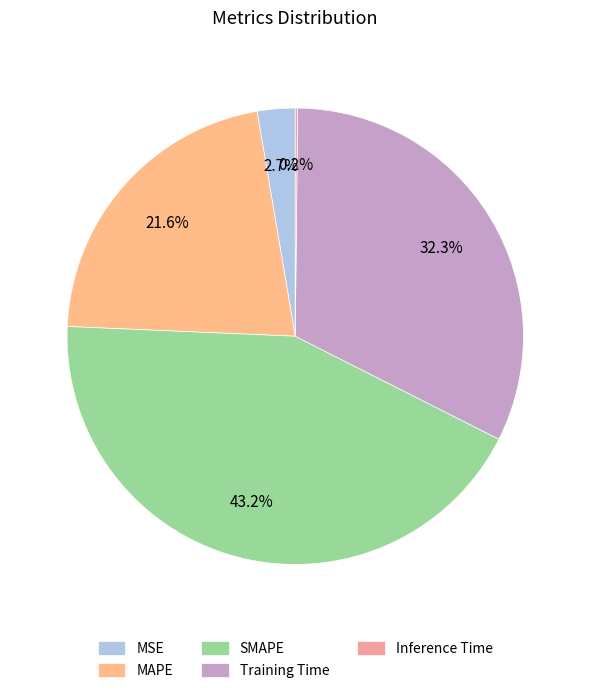

Does MAPE represent more than half of the total?

No